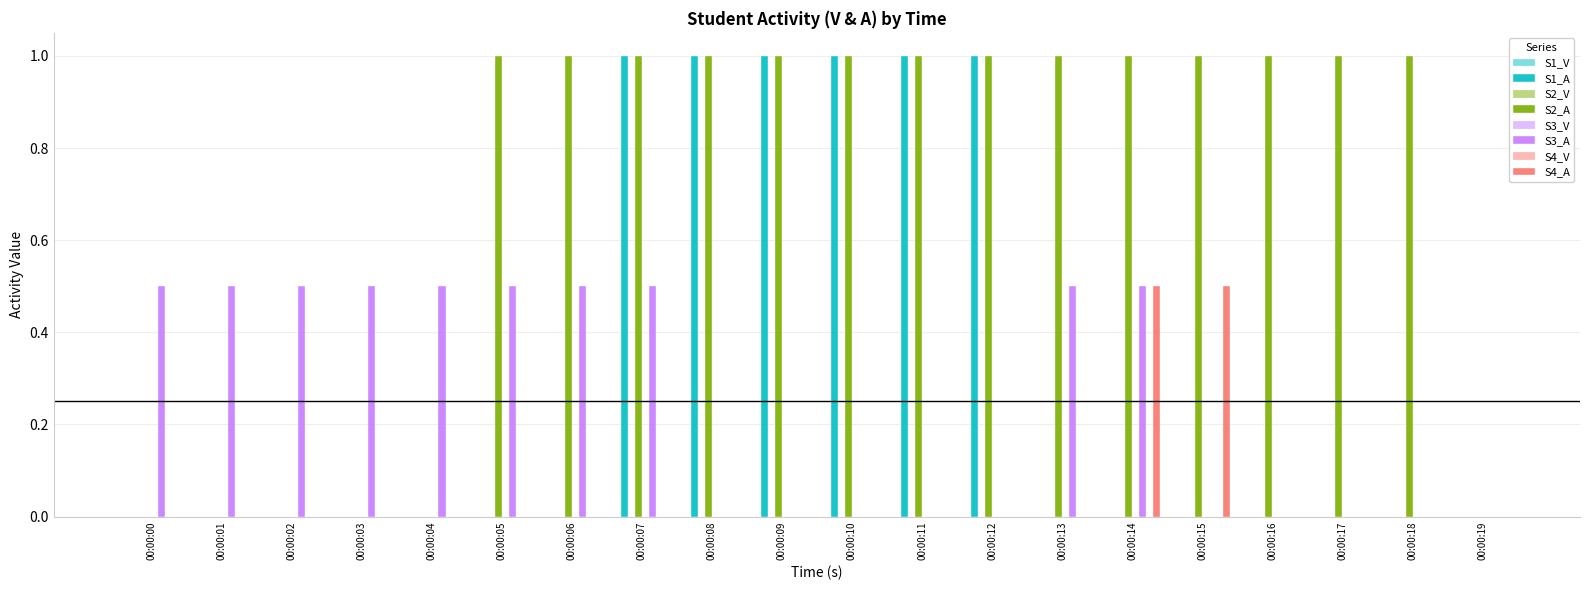

The S2_A series shows 1.0 at 00:00:11. True or false?

True